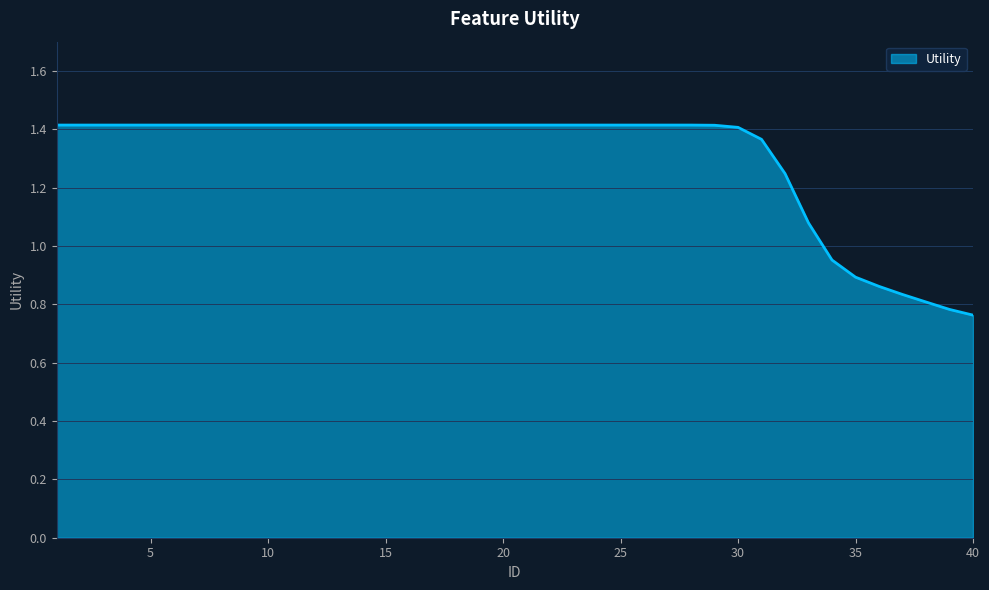

What is the difference between the maximum and minimum values?

0.7